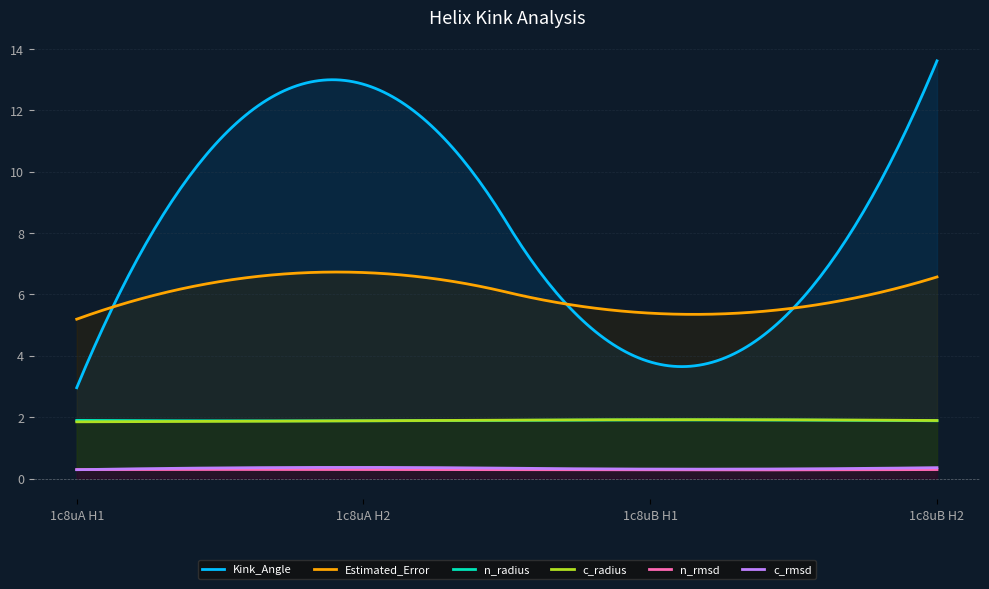

What is the minimum value shown in the chart?

0.3